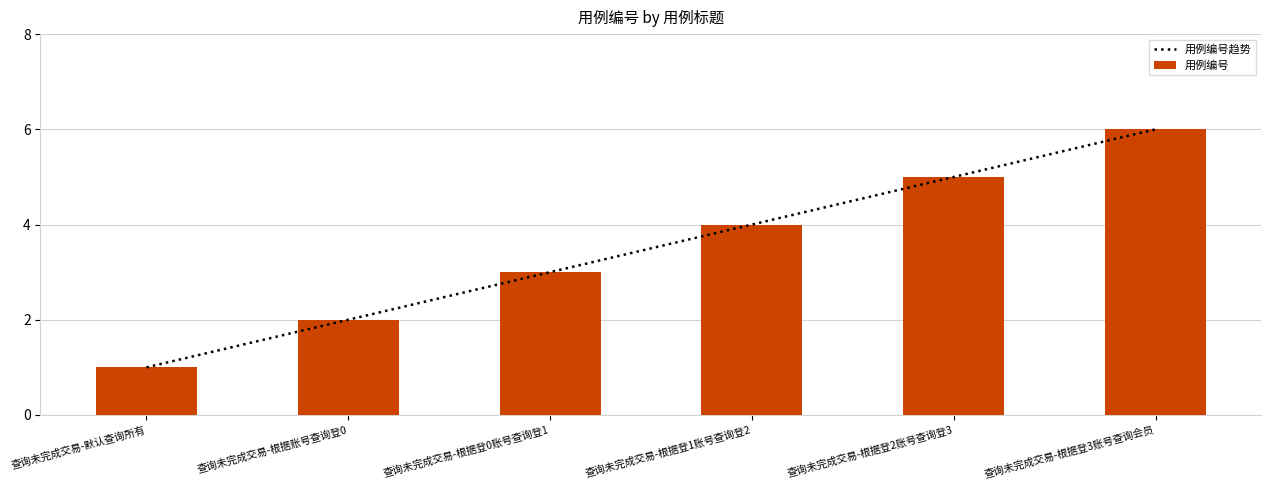

Between 查询未完成交易-根据账号查询登0 and 查询未完成交易-根据登1账号查询登2, which series saw the biggest shift?

用例编号趋势